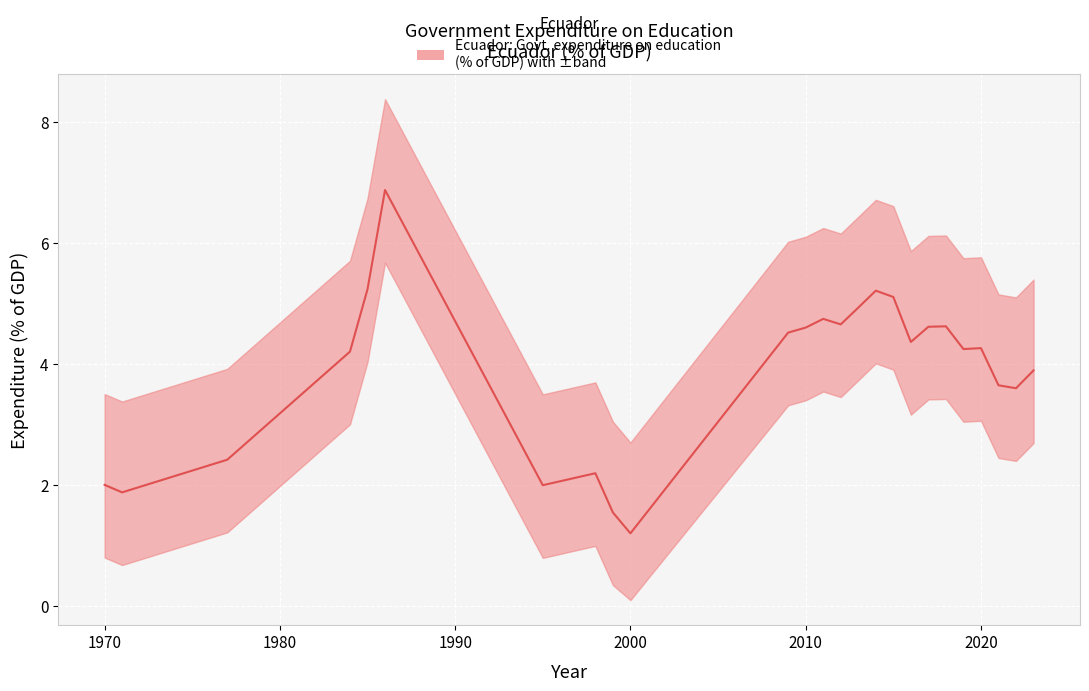

How many interior local valleys (lower than both neighbors) does the data have?

7